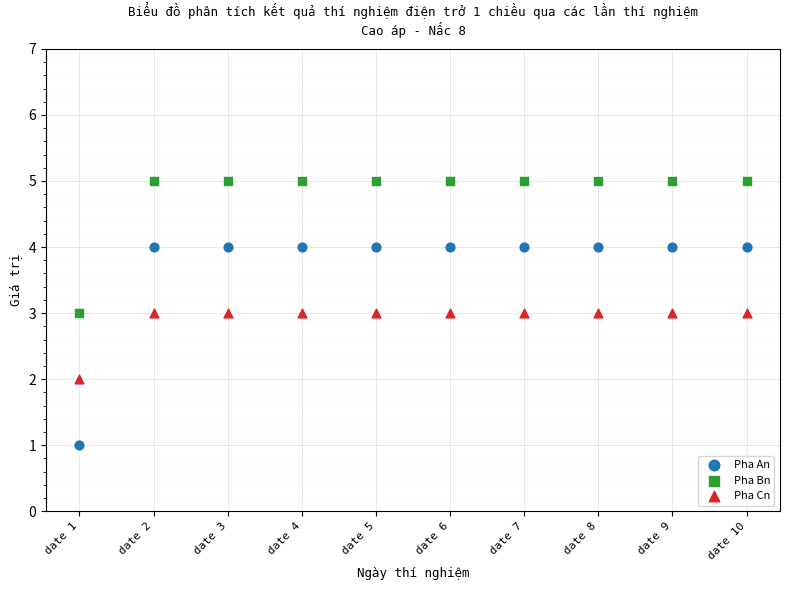

Across all data points, what is the range of Y values (max minus min)?

4